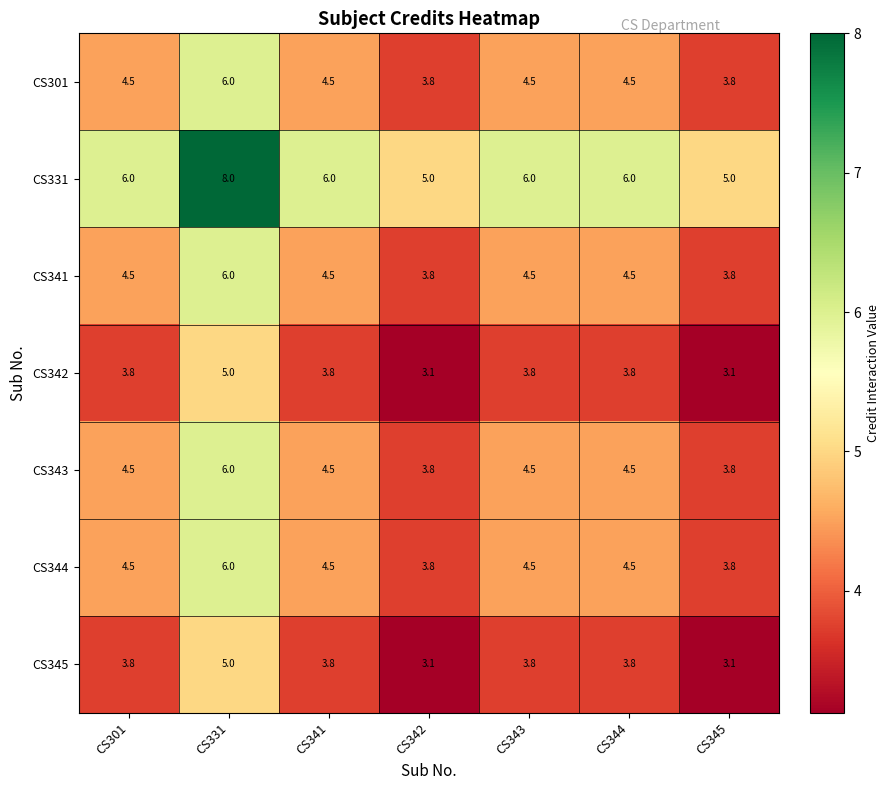

At which category is the sum across all series the highest?

CS331